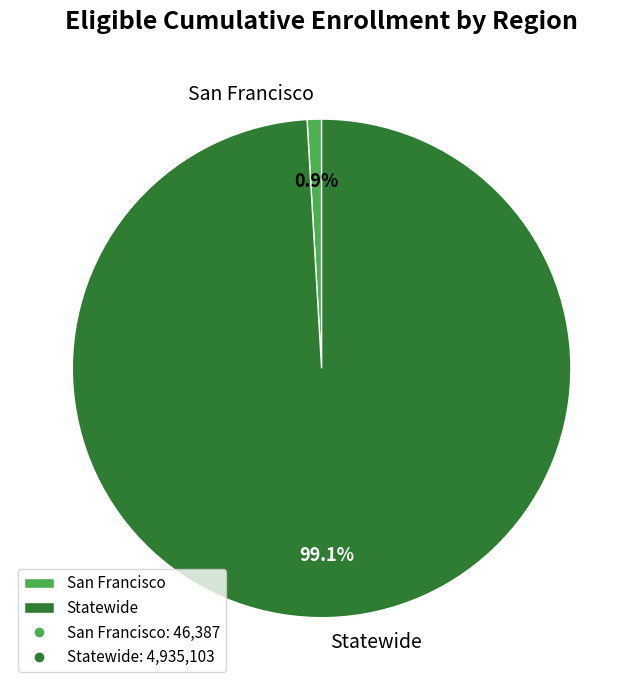

How many slices are in this pie chart?

2